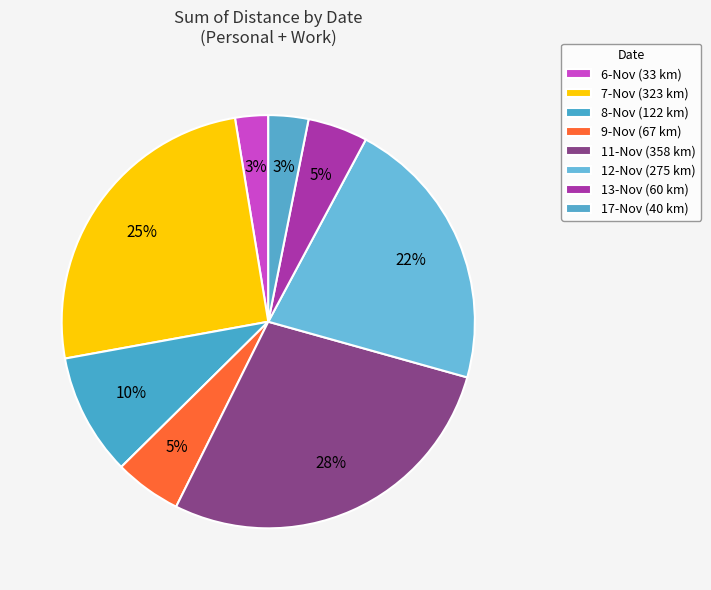

What is the ratio of the value at 7-Nov to the value at 9-Nov?

4.8